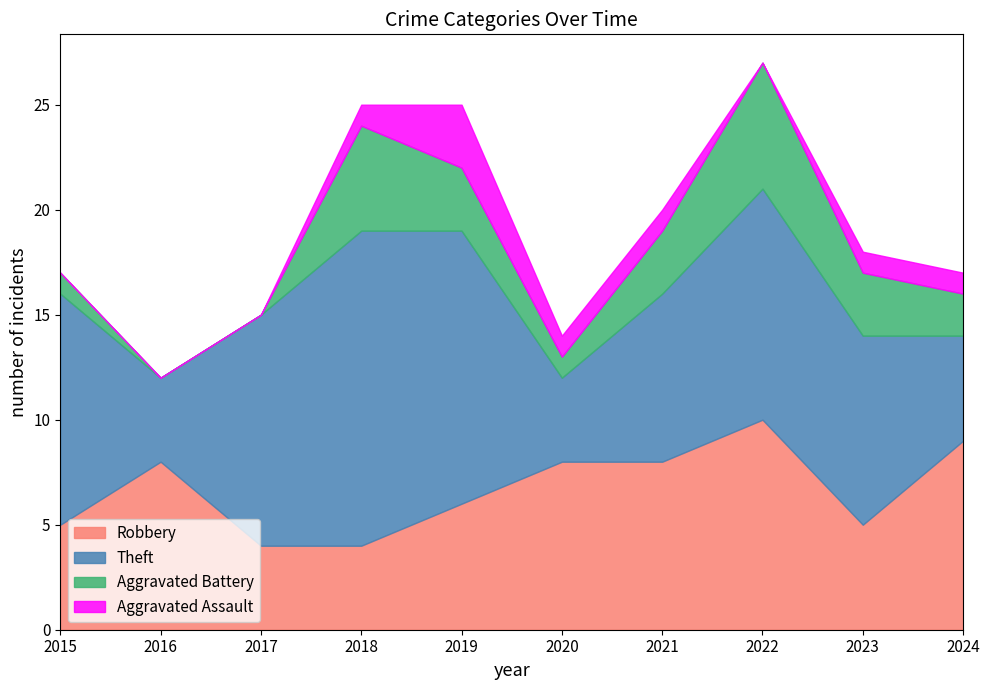

Reading left to right, what are all the values shown in this chart?

Robbery: 2015=5	2016=8	2017=4	2018=4	2019=6	2020=8	2021=8	2022=10	2023=5	2024=9
Theft: 2015=11	2016=4	2017=11	2018=15	2019=13	2020=4	2021=8	2022=11	2023=9	2024=5
Aggravated Battery: 2015=1	2016=0	2017=0	2018=5	2019=3	2020=1	2021=3	2022=6	2023=3	2024=2
Aggravated Assault: 2015=0	2016=0	2017=0	2018=1	2019=3	2020=1	2021=1	2022=0	2023=1	2024=1